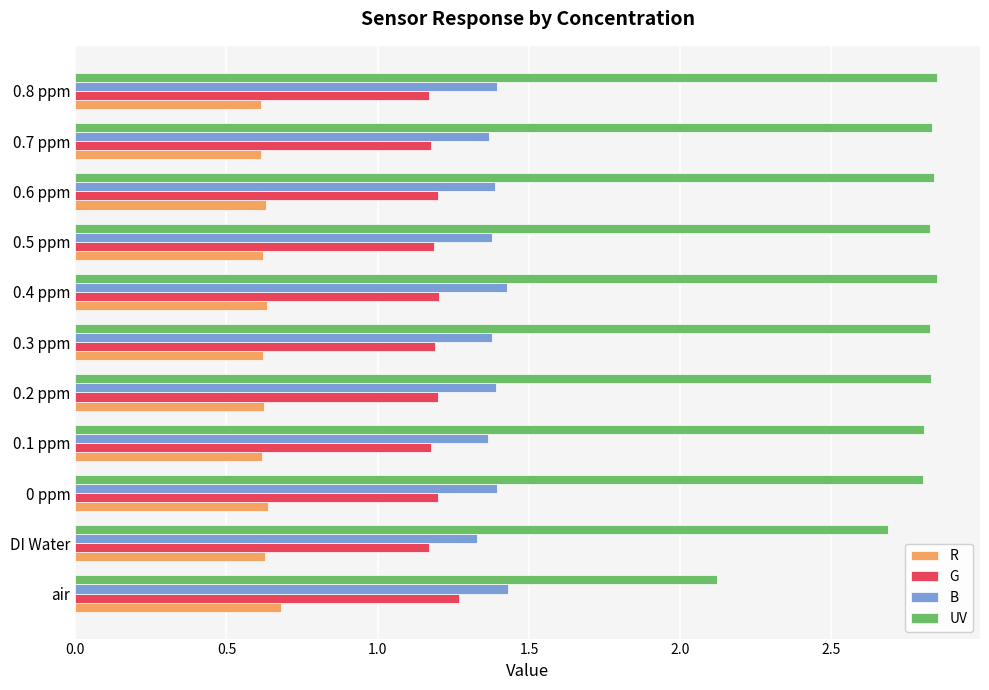

What is the difference between the UV values at 0.1 ppm and air?

0.7